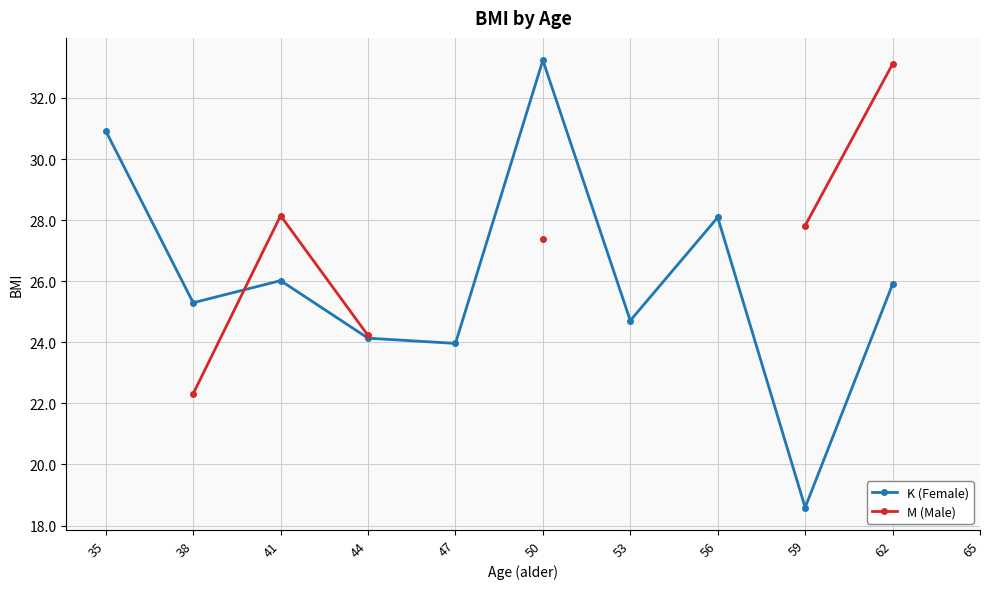

True or false: M (Male) has a value of 27.8 at 59.

True